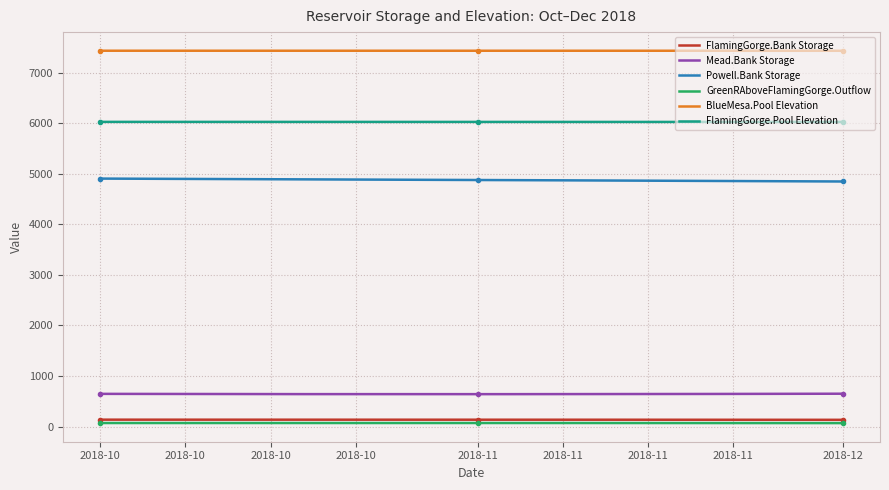

What is the maximum value for Mead.Bank Storage?

649.7